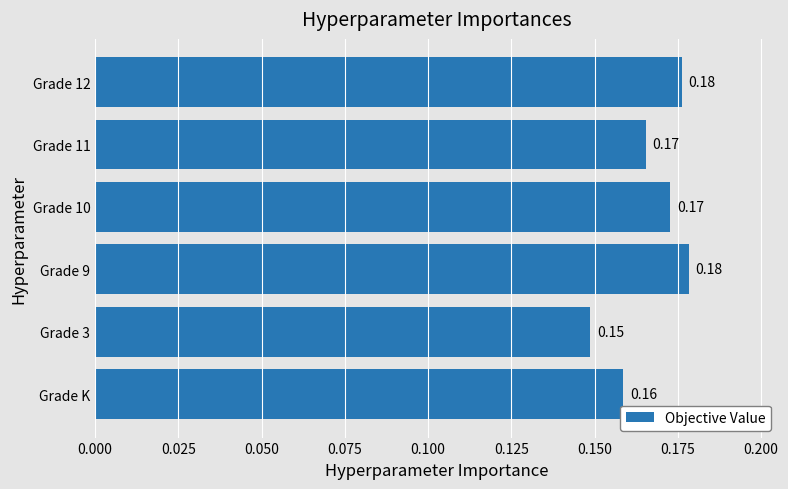

What is the sum of all values?

1.0